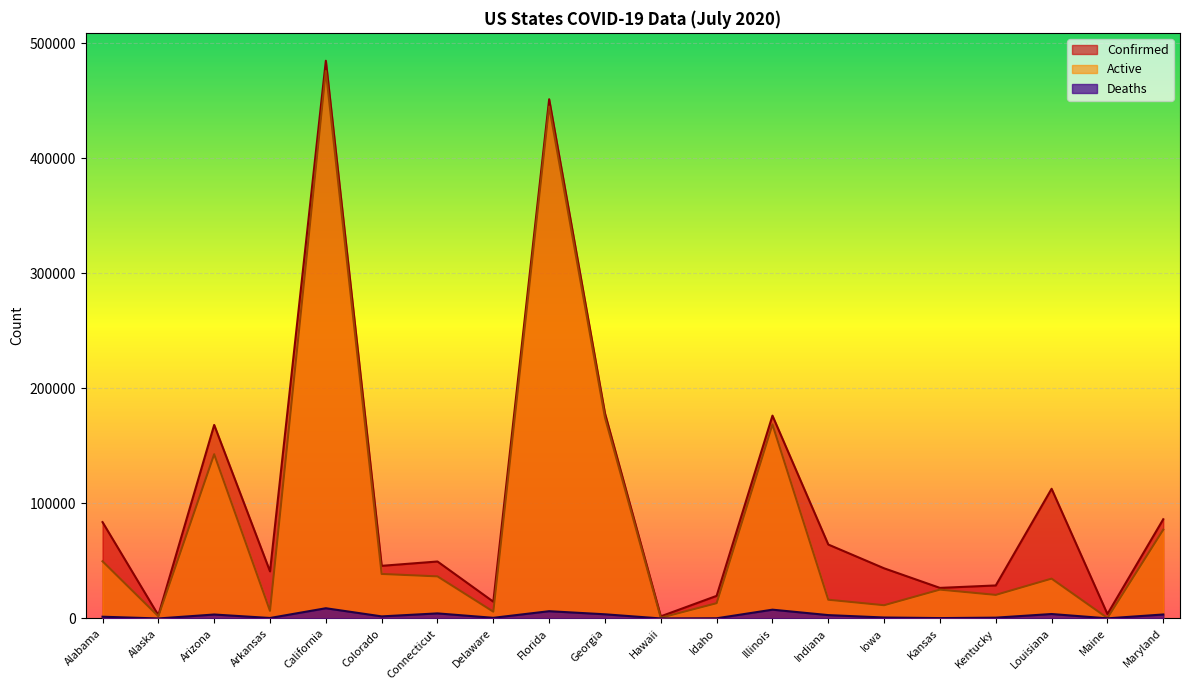

What position from the right is Louisiana?

3